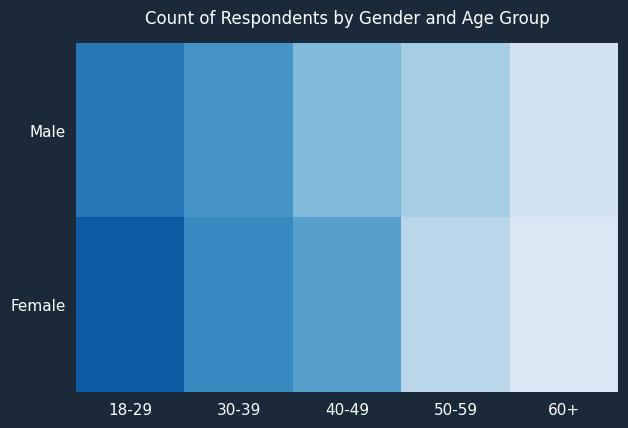

Count the number of categories in the chart.

5